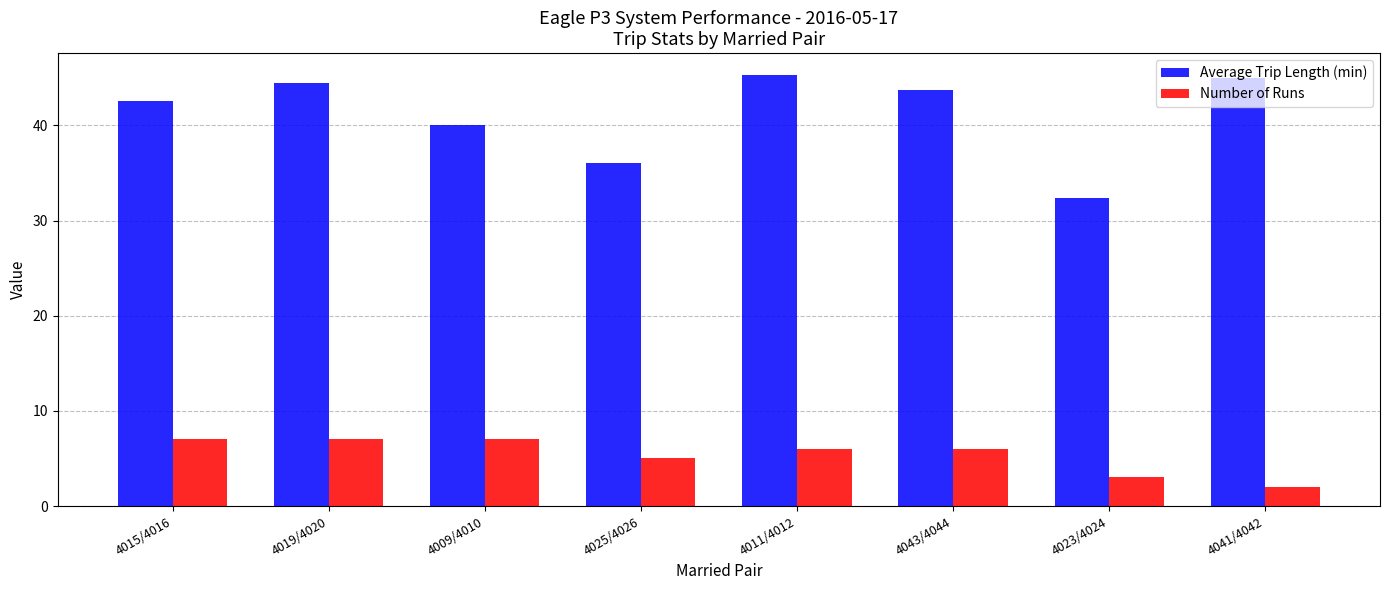

How many Number of Runs values are between 5 and 7?

6